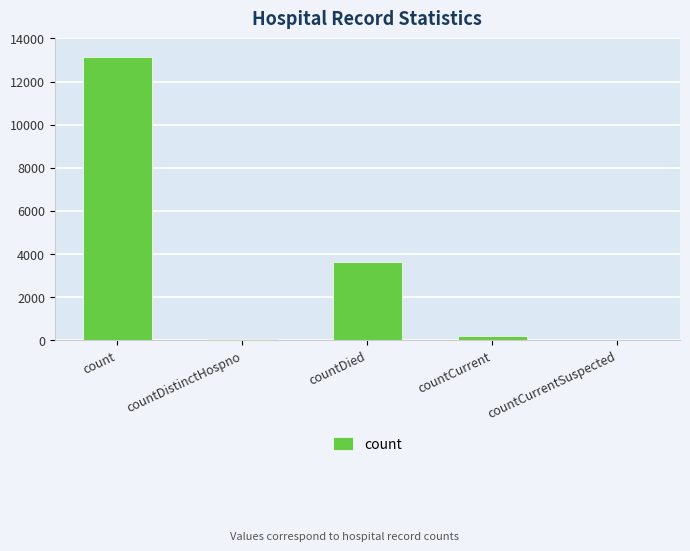

Reading left to right, what are all the values shown in this chart?

13143	70	3640	194	0